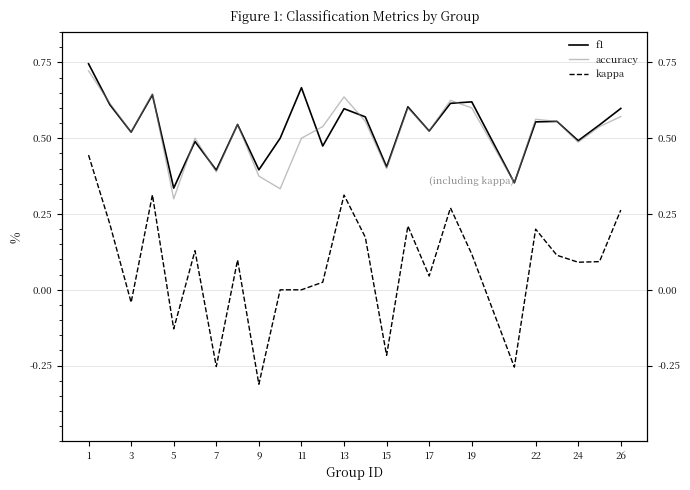

Which series has the largest total across all categories?

f1